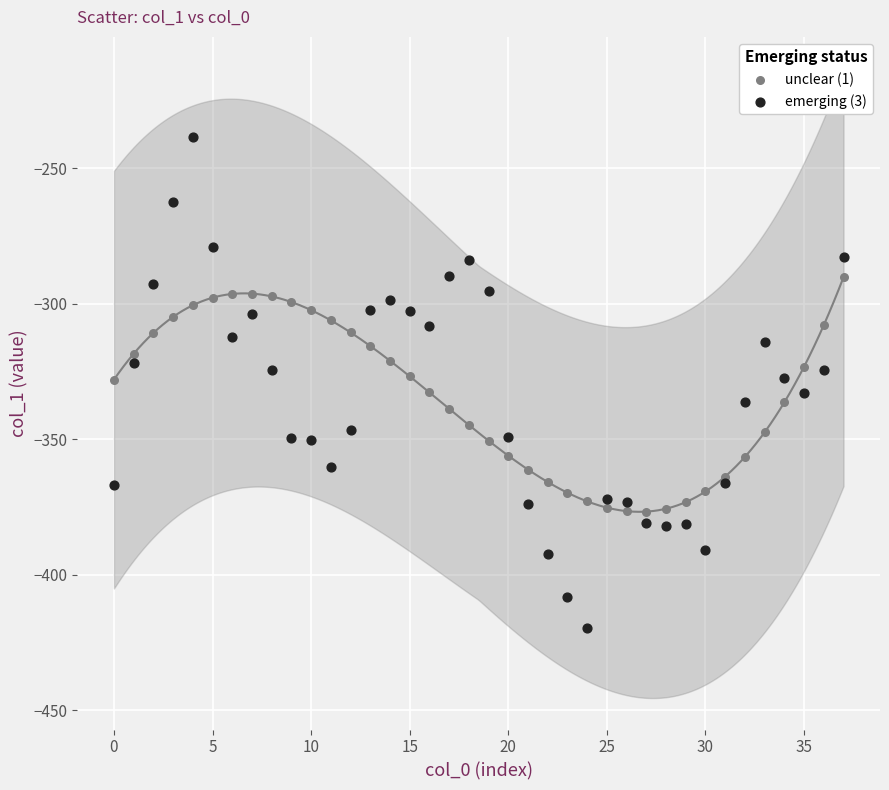

Which series contains the lowest Y value?

emerging (3)